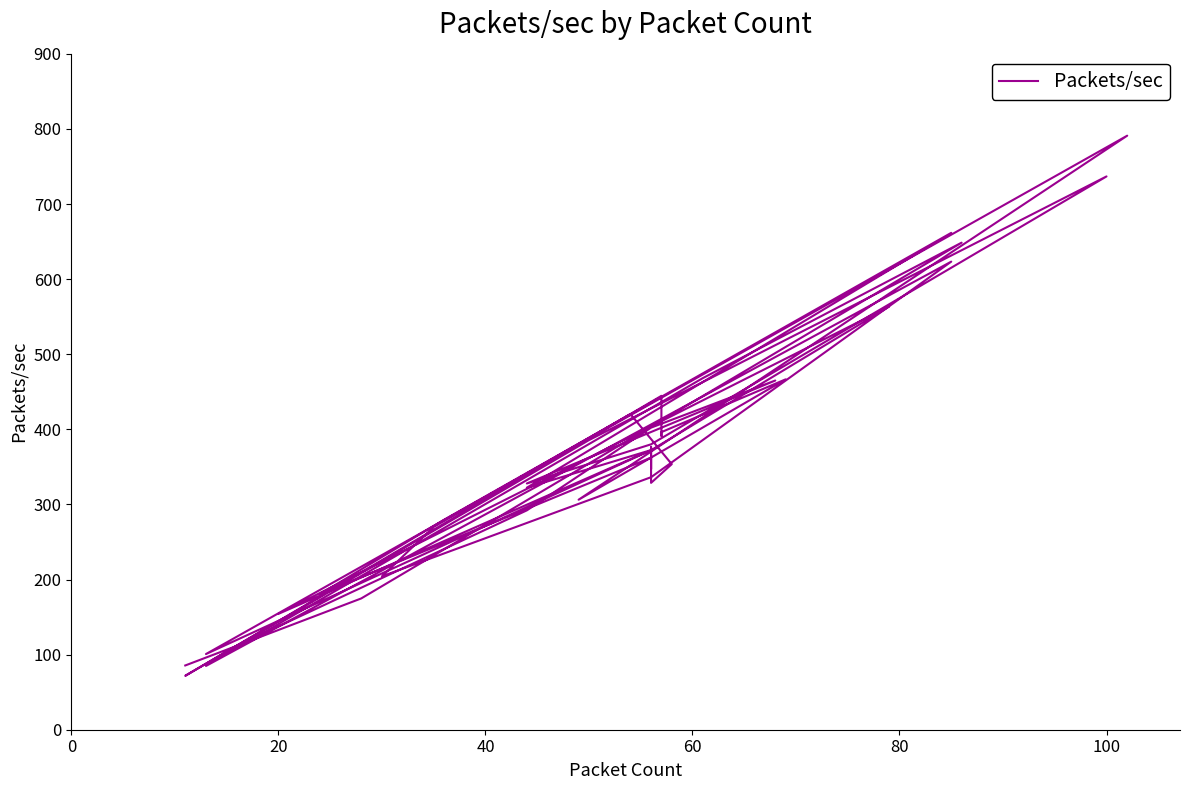

What is the smallest value displayed?

71.8